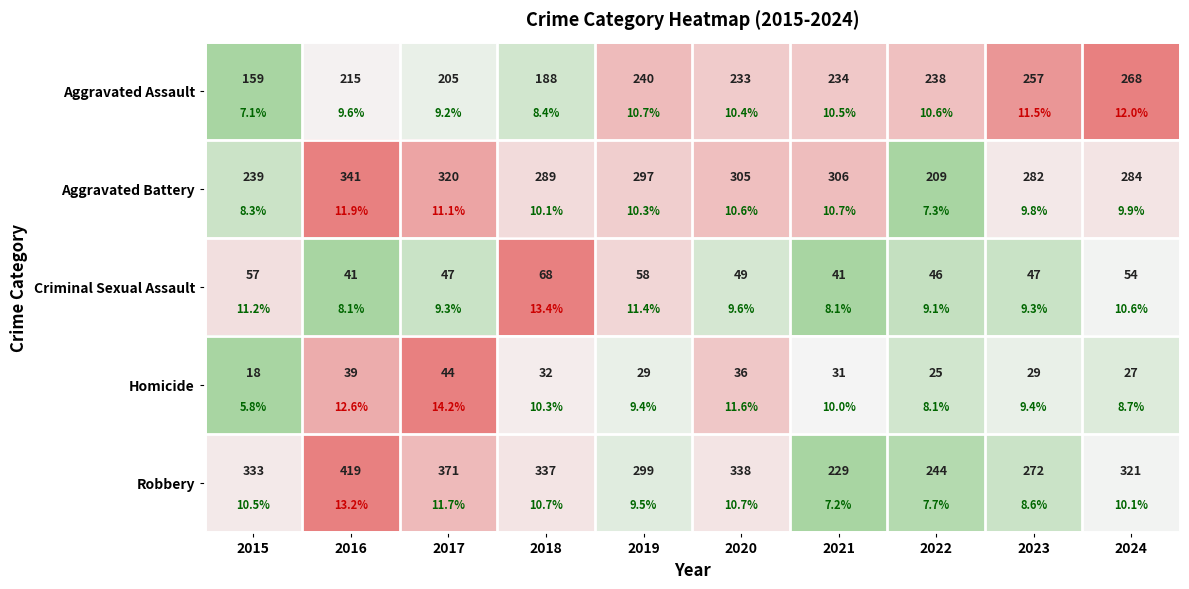

List the labels in order of Aggravated Assault value, smallest first.

2015, 2018, 2017, 2016, 2020, 2021, 2022, 2019, 2023, 2024